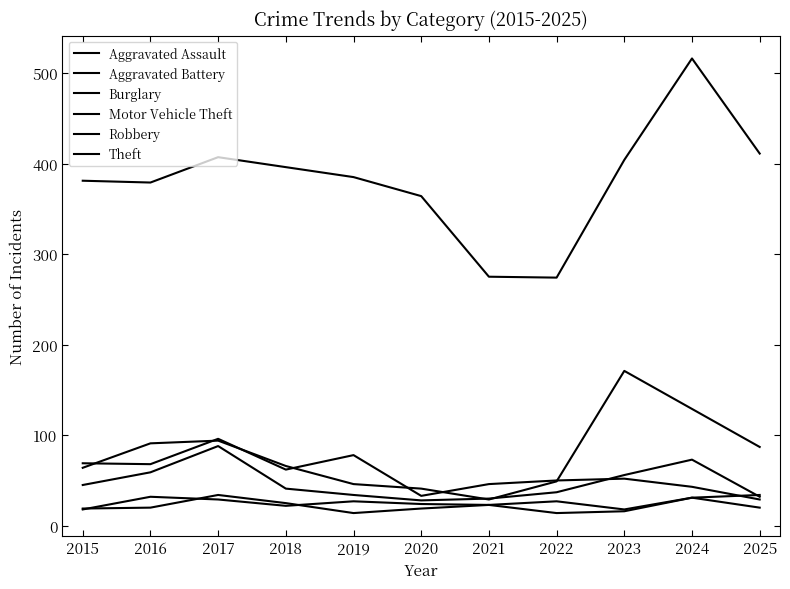

What is the sum of all Theft values?

4192